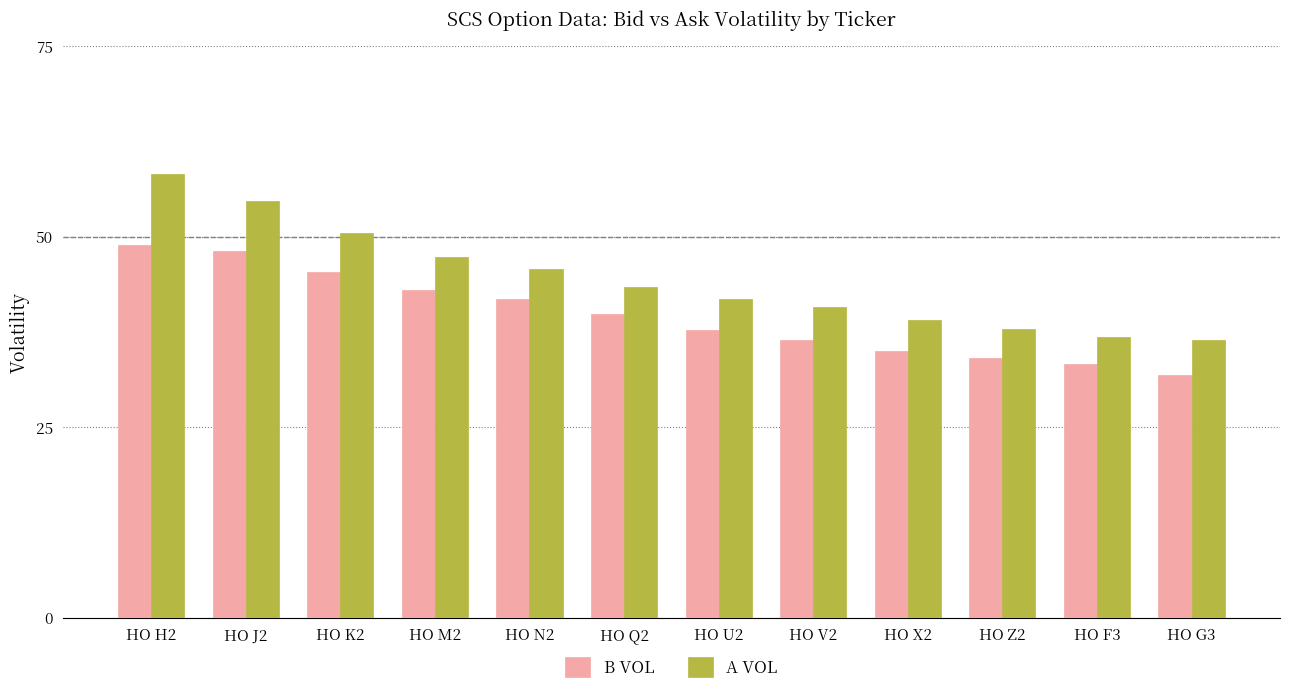

What is the approximate value of B VOL at HO V2?

36.4